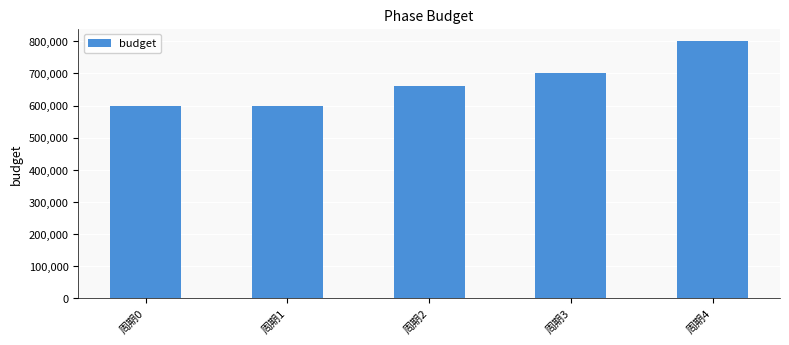

What is the smallest value displayed?

600000